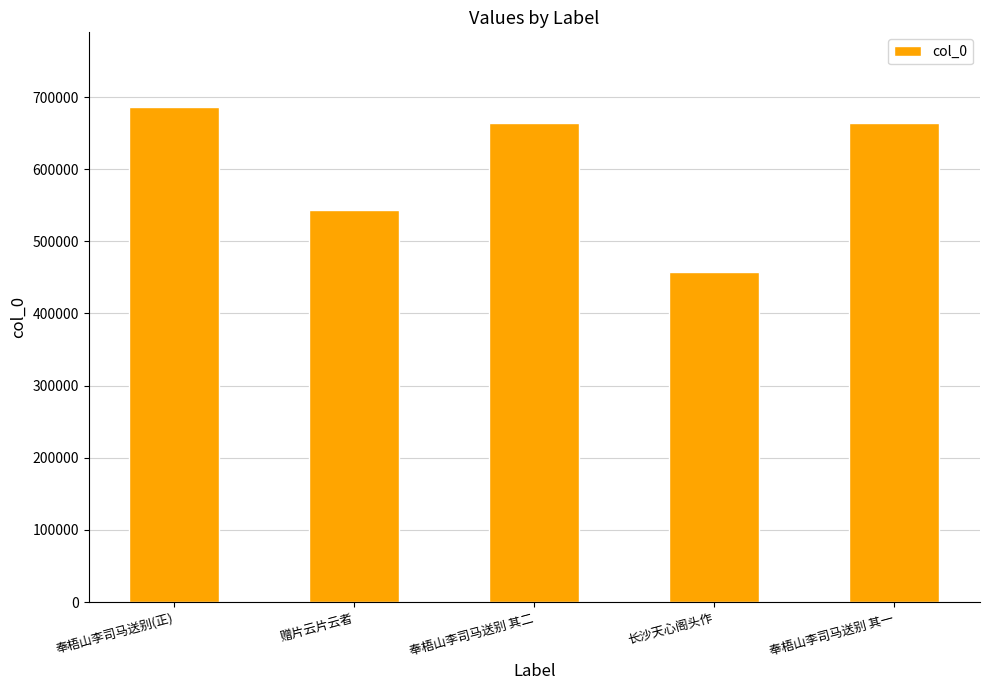

Which label corresponds to the largest value in the chart?

奉梧山李司马送别(正)